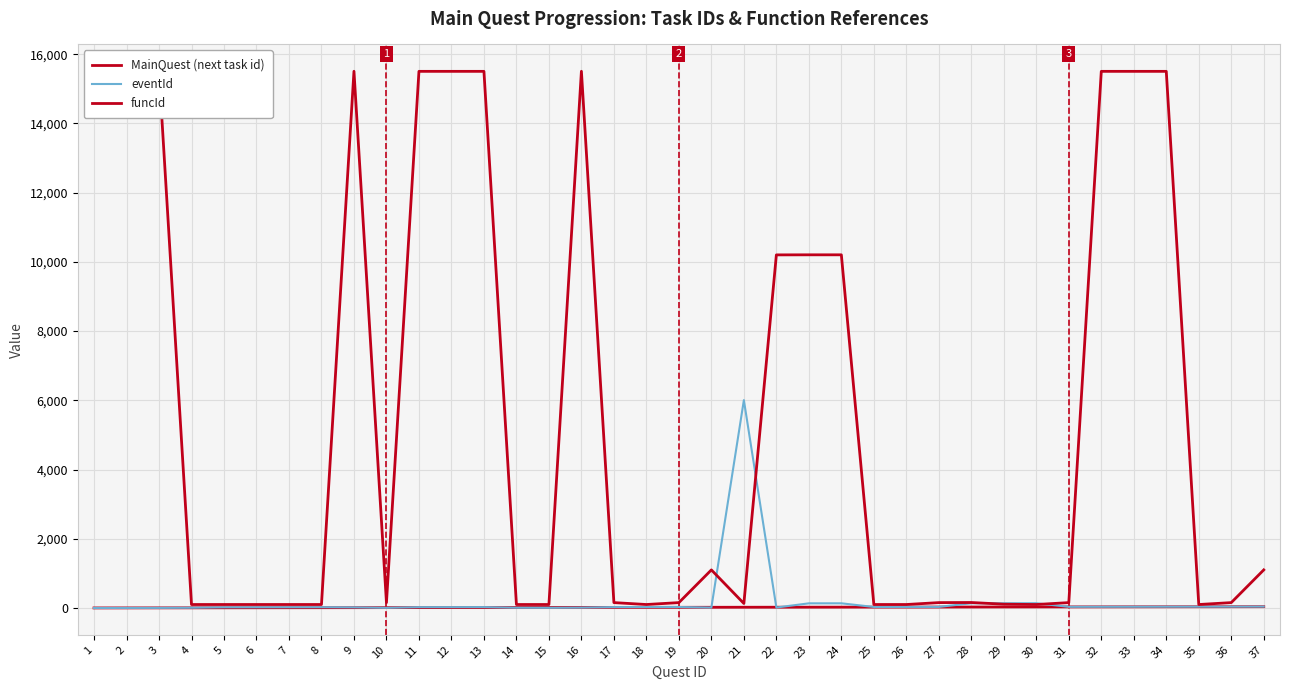

List the series in order of their peak value, lowest first.

MainQuest (next task id), eventId, funcId